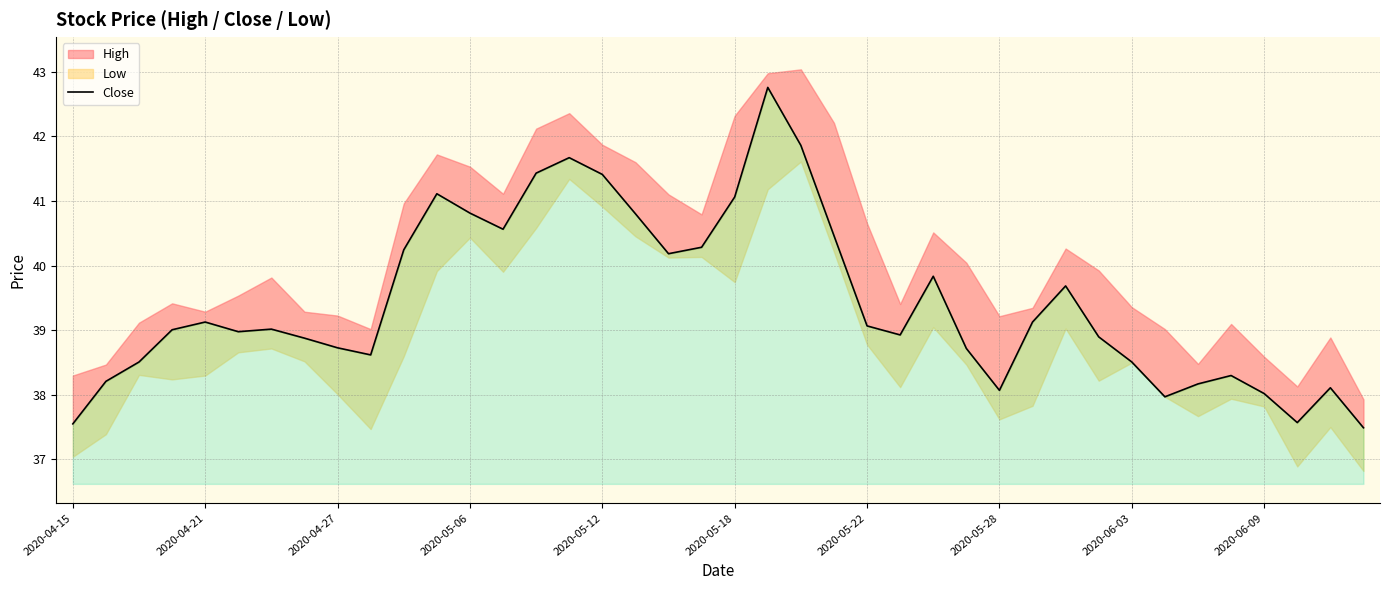

Is it true that the value at 27 is 38.7?

True